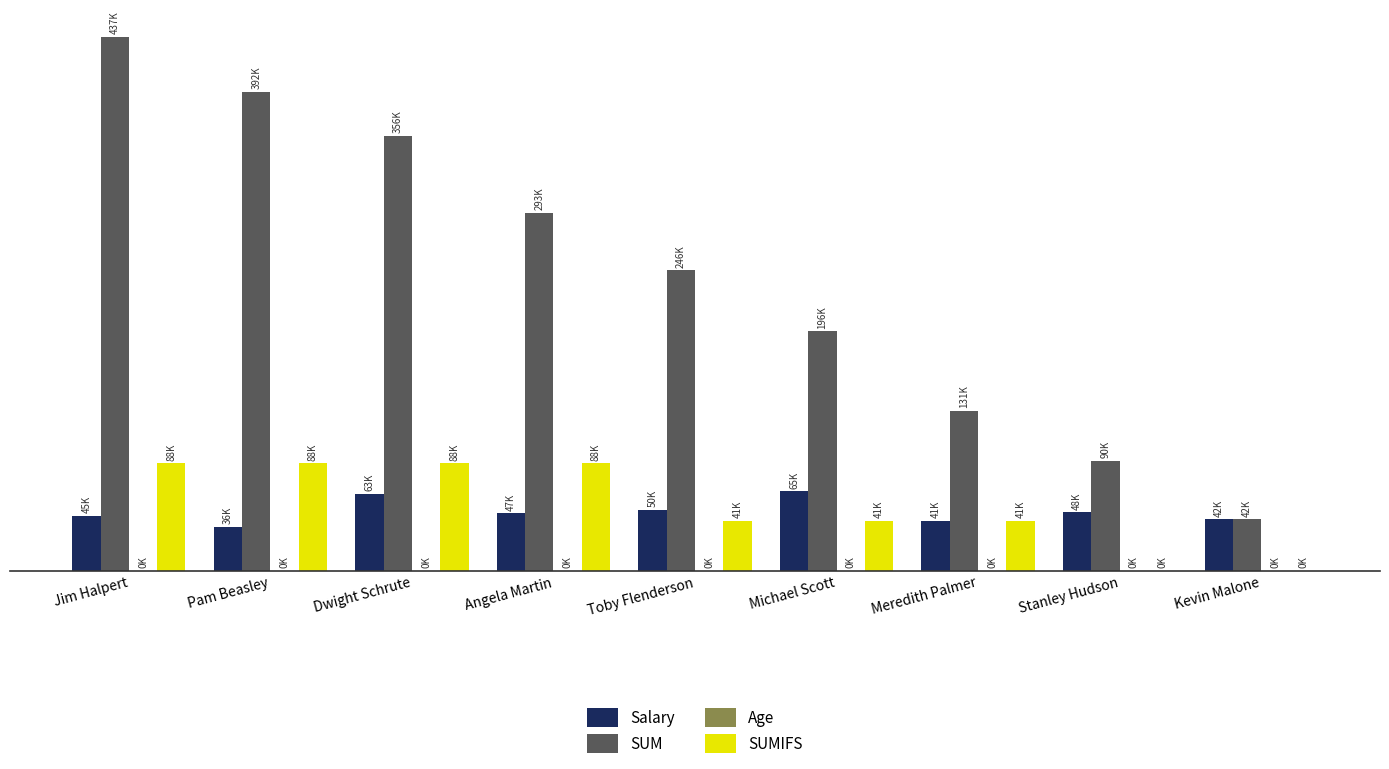

Which series changed the most between Angela Martin and Meredith Palmer?

SUM